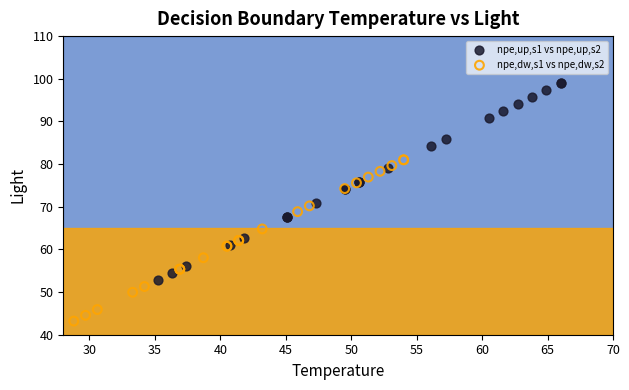

Which series has the largest Y range (max minus min)?

npe,up,s1 vs npe,up,s2